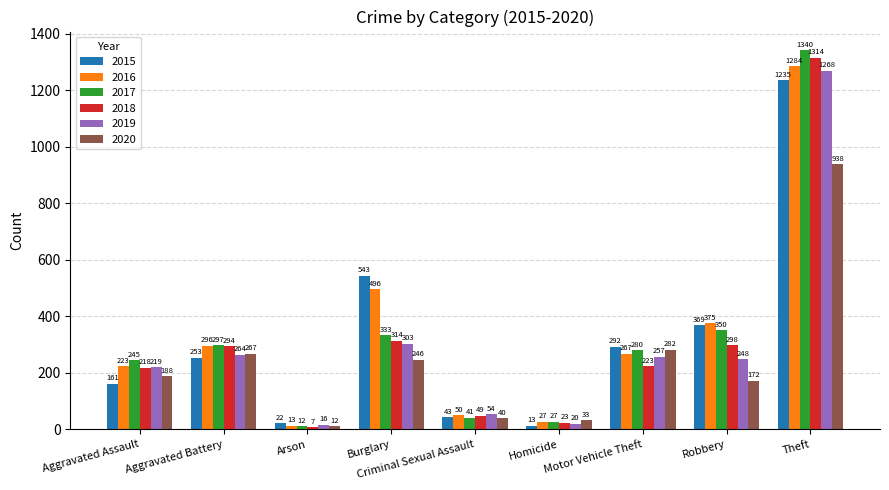

What is the label of the 7th bar from the right?

Arson